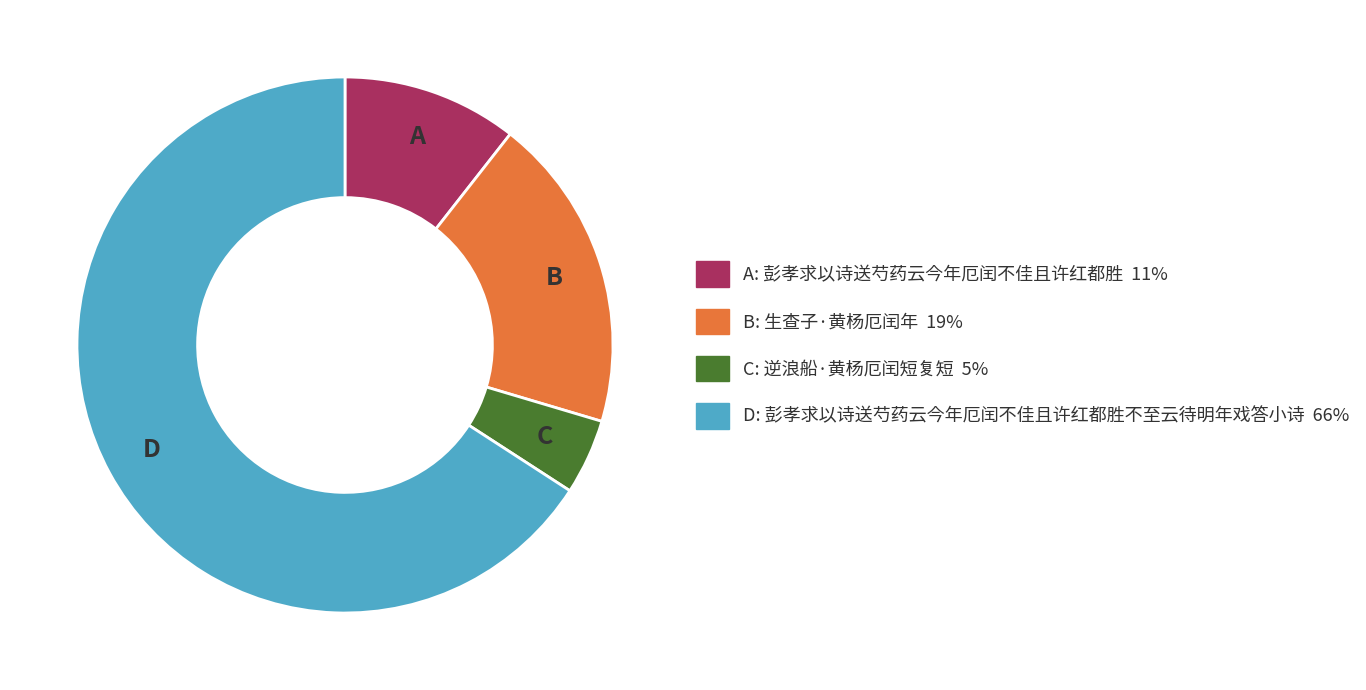

How many slices are in this pie chart?

4